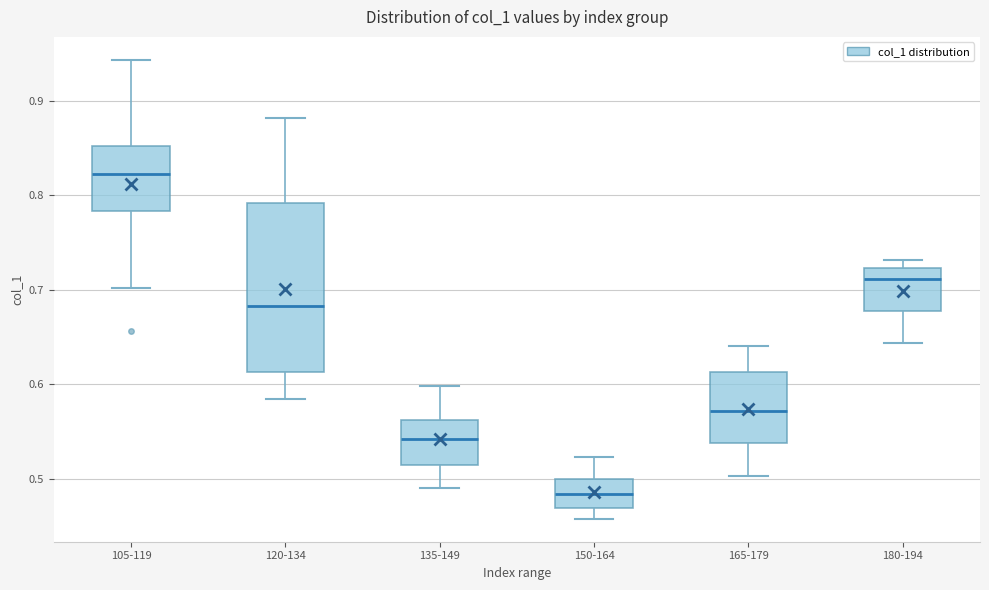

Where is the lower edge of the box for 165-179 on the y-axis? The values are not printed on the chart, so give them approximately, as read against the axis.

0.54